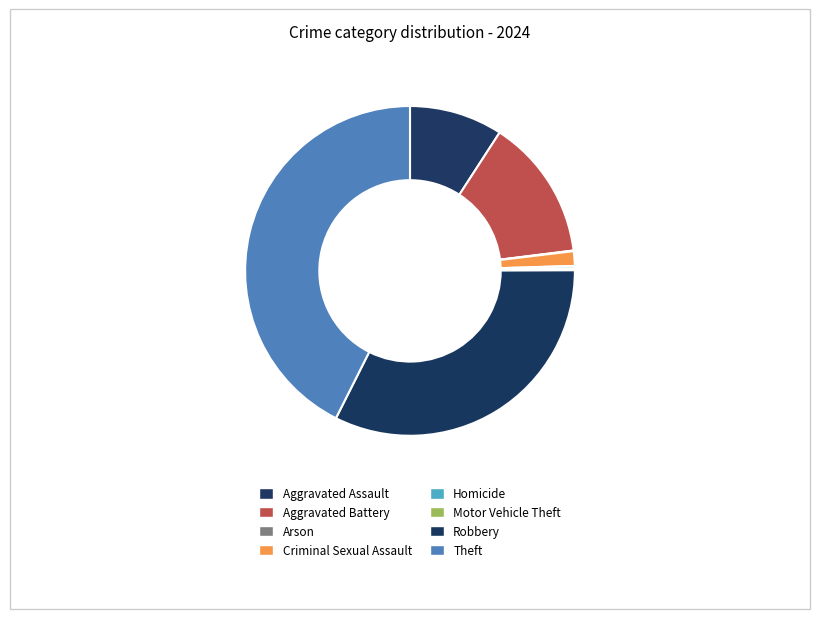

Does Aggravated Assault represent more than half of the total?

No